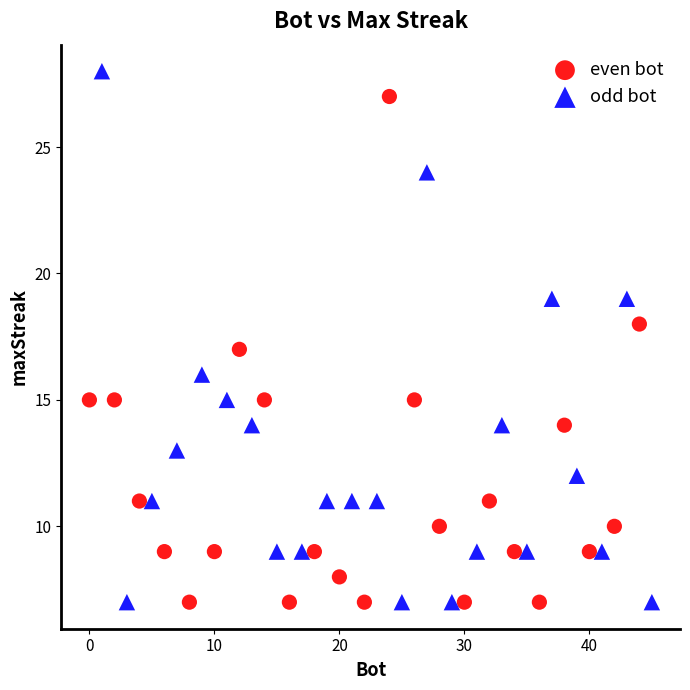

Which series has the largest Y range (max minus min)?

odd bot